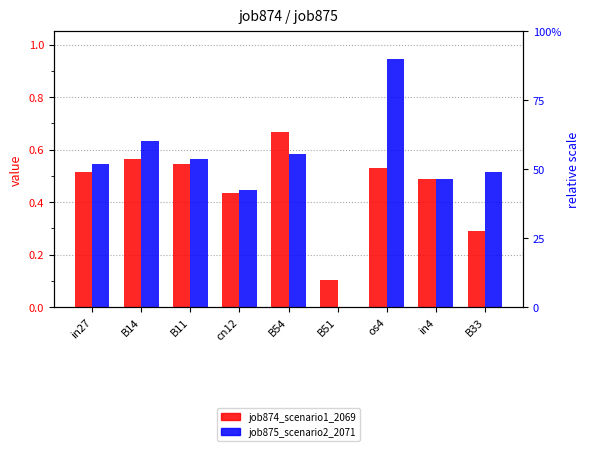

What is the minimum value for job874_scenario1_2069?

0.1